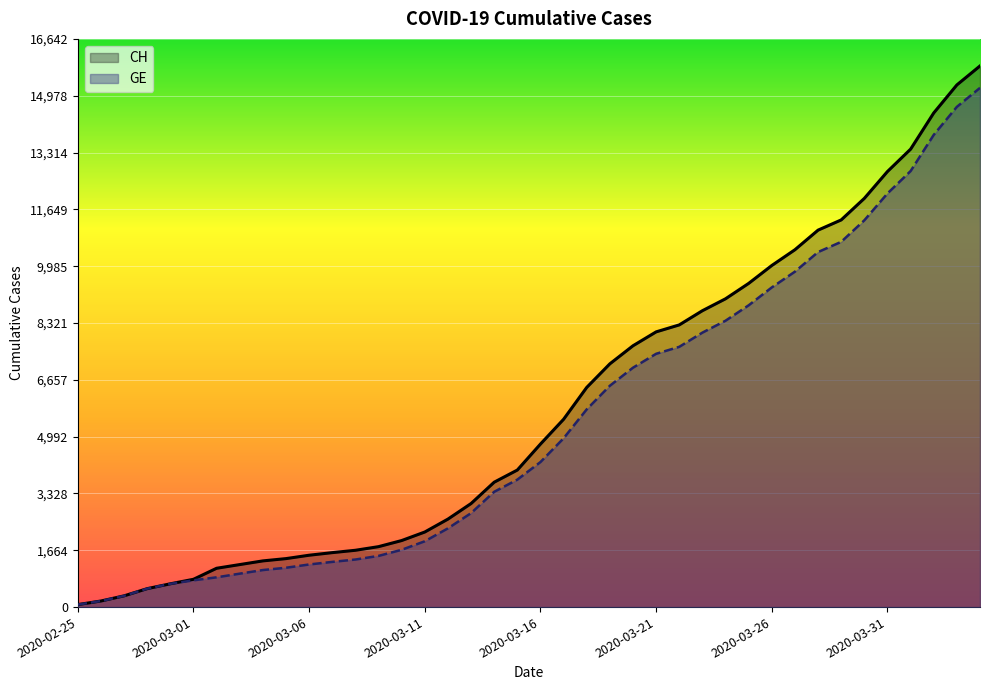

How many values in the GE series exceed 4248?

19